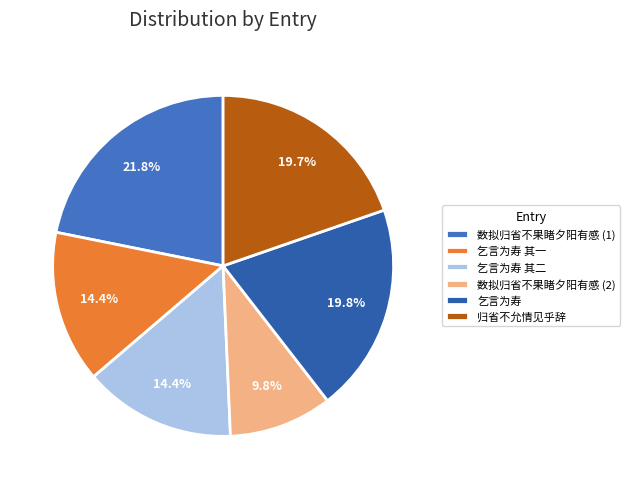

Which slice is the largest?

数拟归省不果睹夕阳有感 (1)